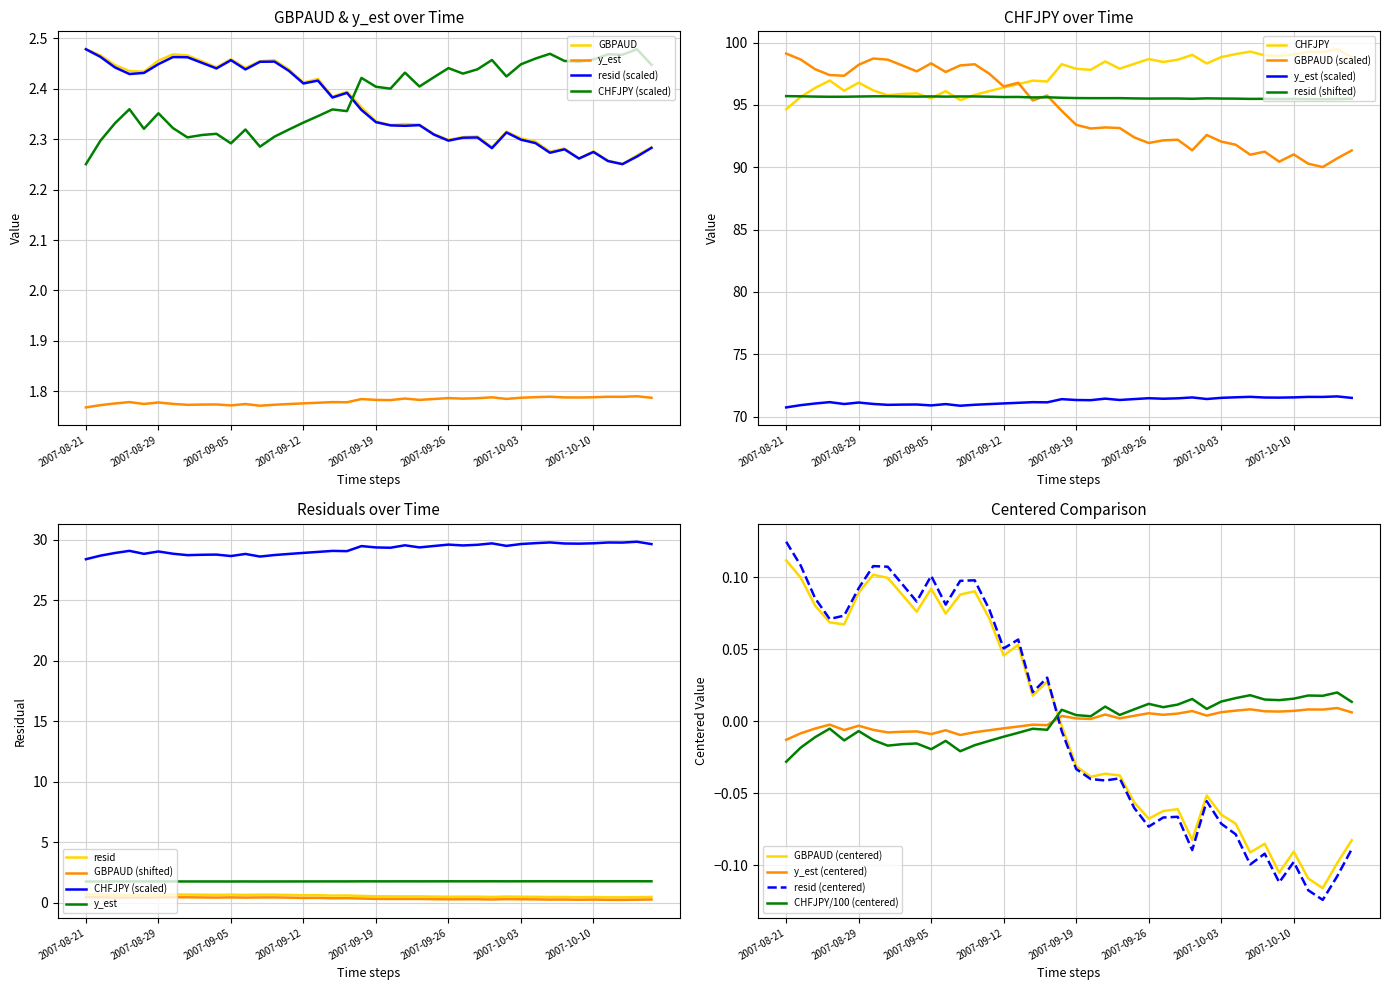

What is the label of the 30th point from the right?

2007-09-05